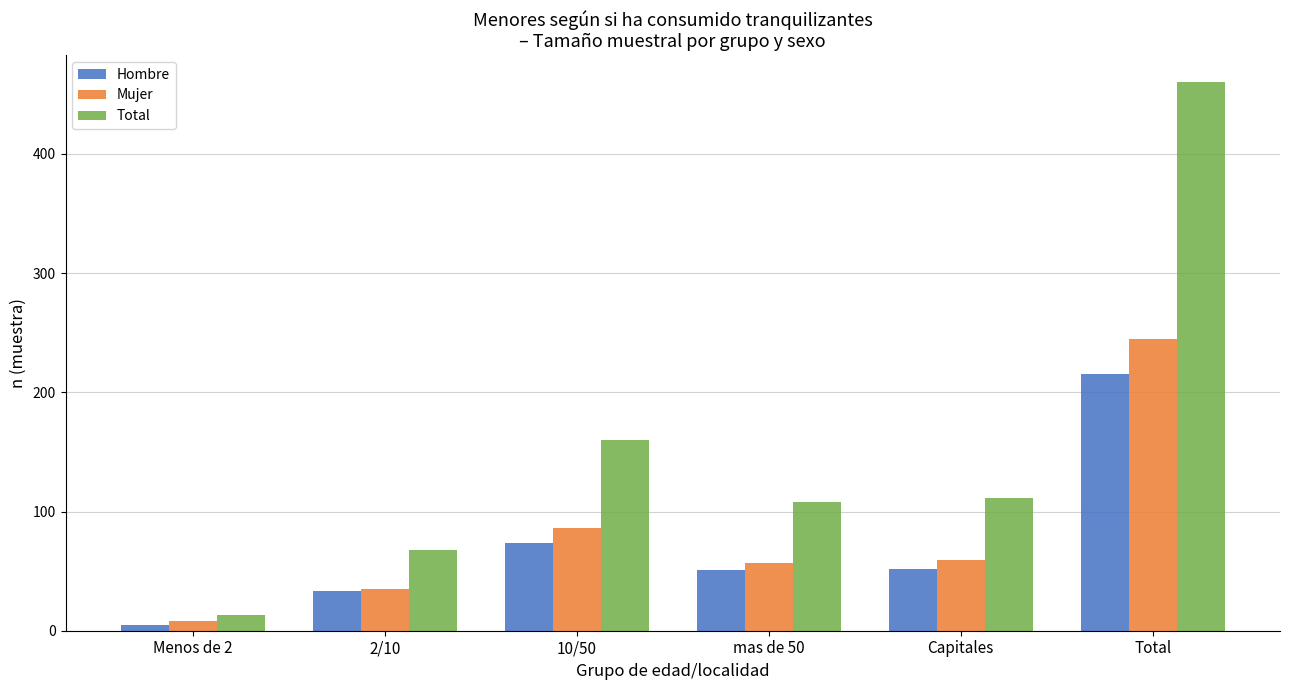

Which series has the largest total across all categories?

Total